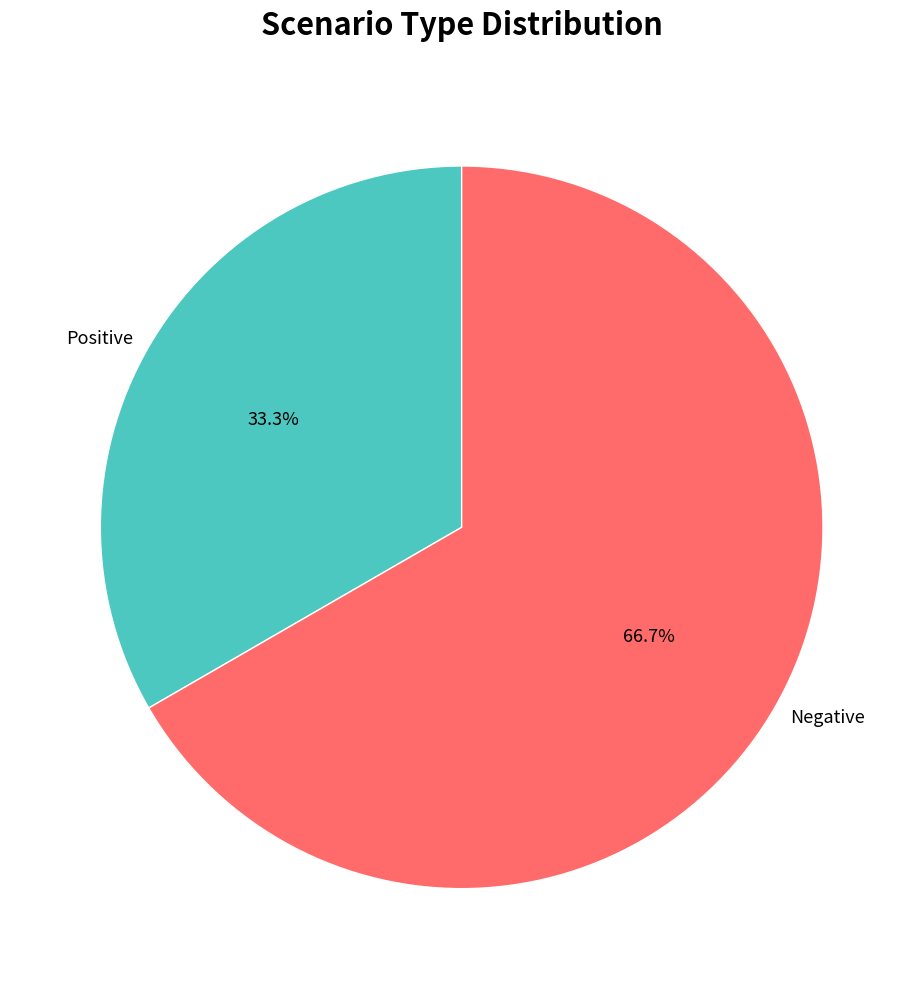

True or false: Positive accounts for 33% of the total.

True